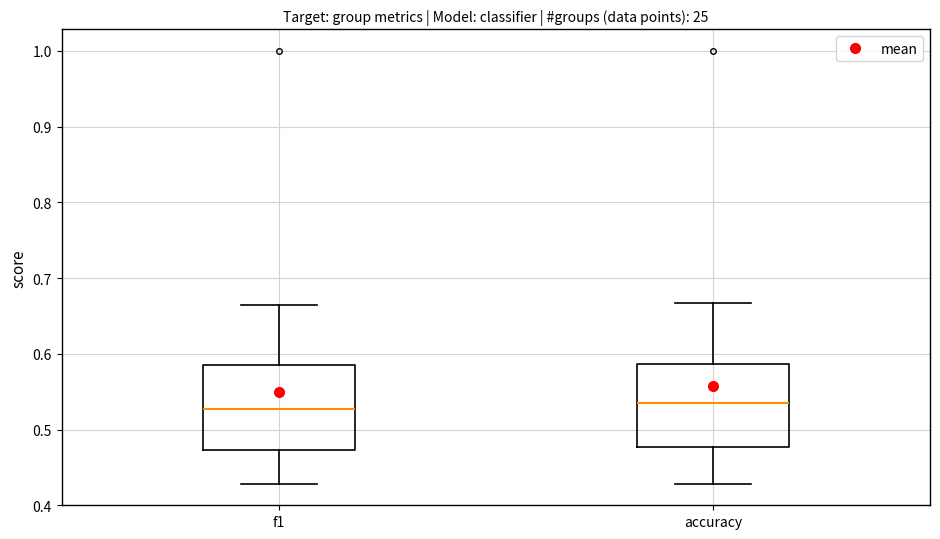

Where is the lower edge of the box for accuracy on the y-axis? The values are not printed on the chart, so give them approximately, as read against the axis.

0.48